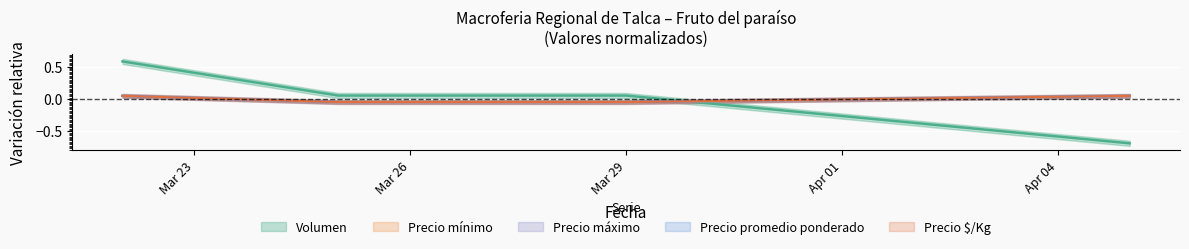

What is the label of the 1st point from the right?

2021-04-05